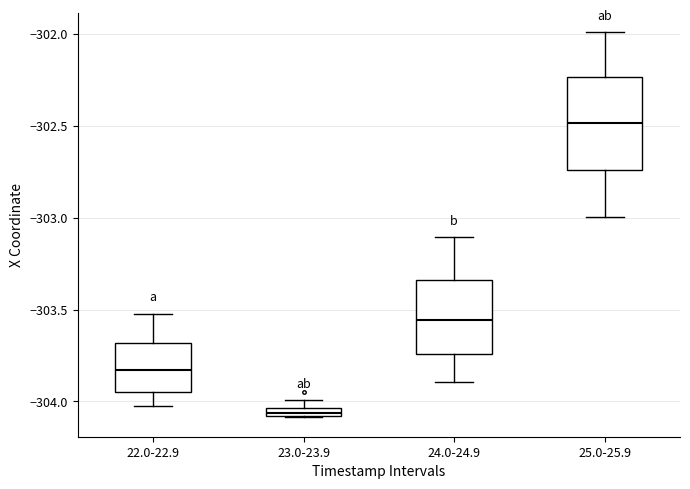

Where does the median line of the box for 24.0-24.9 sit on the y-axis? The values are not printed on the chart, so give them approximately, as read against the axis.

-303.55